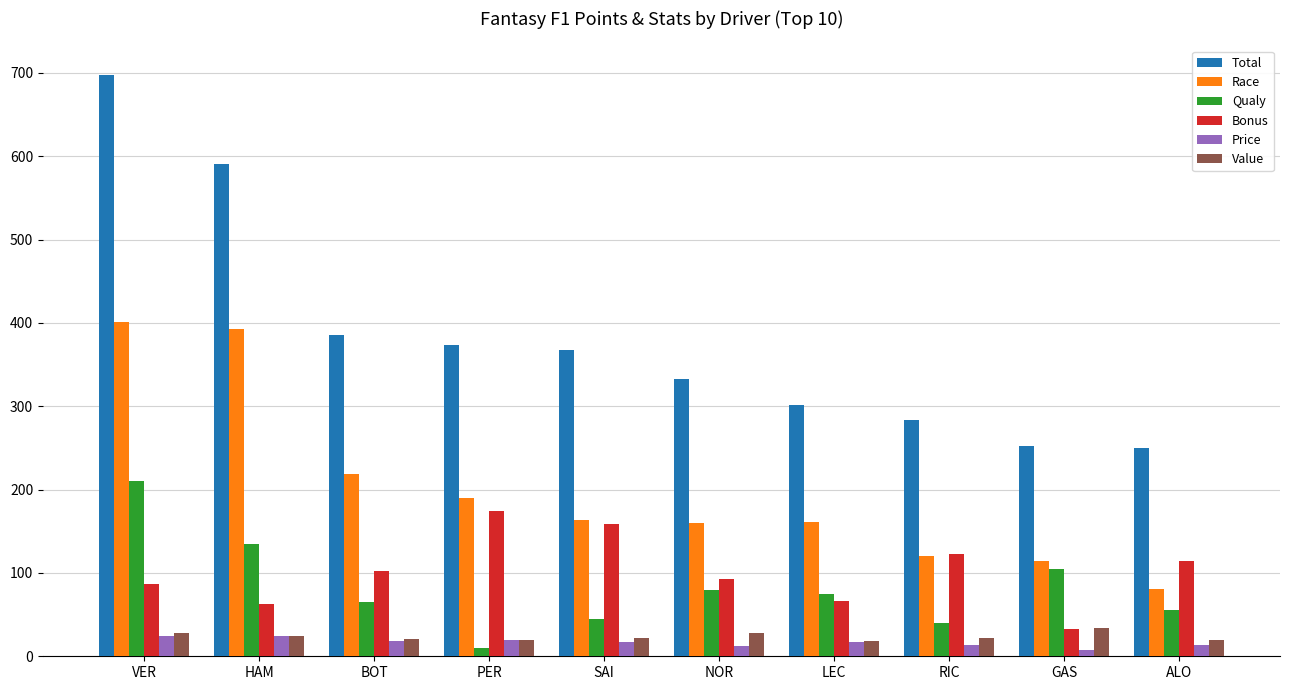

Is it true that Total equals 240.3 at PER?

False